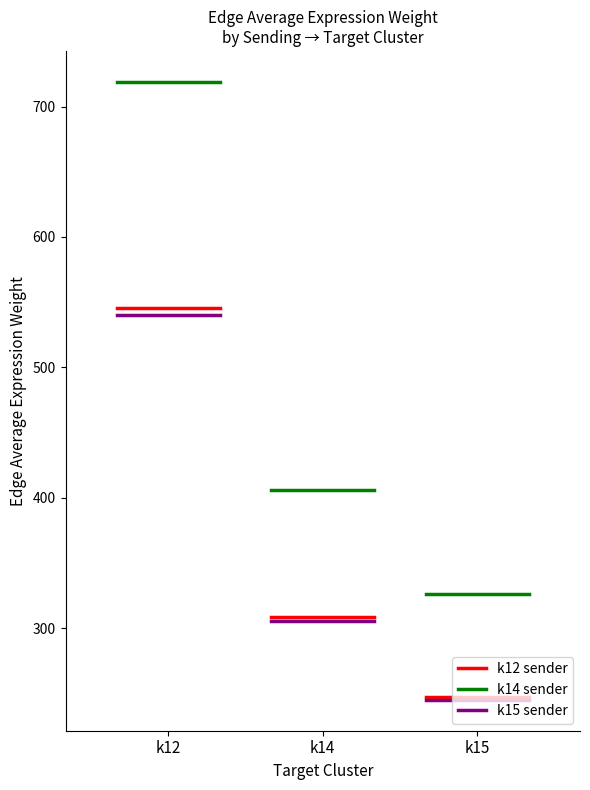

Which series has the largest total across all categories?

k14 sender